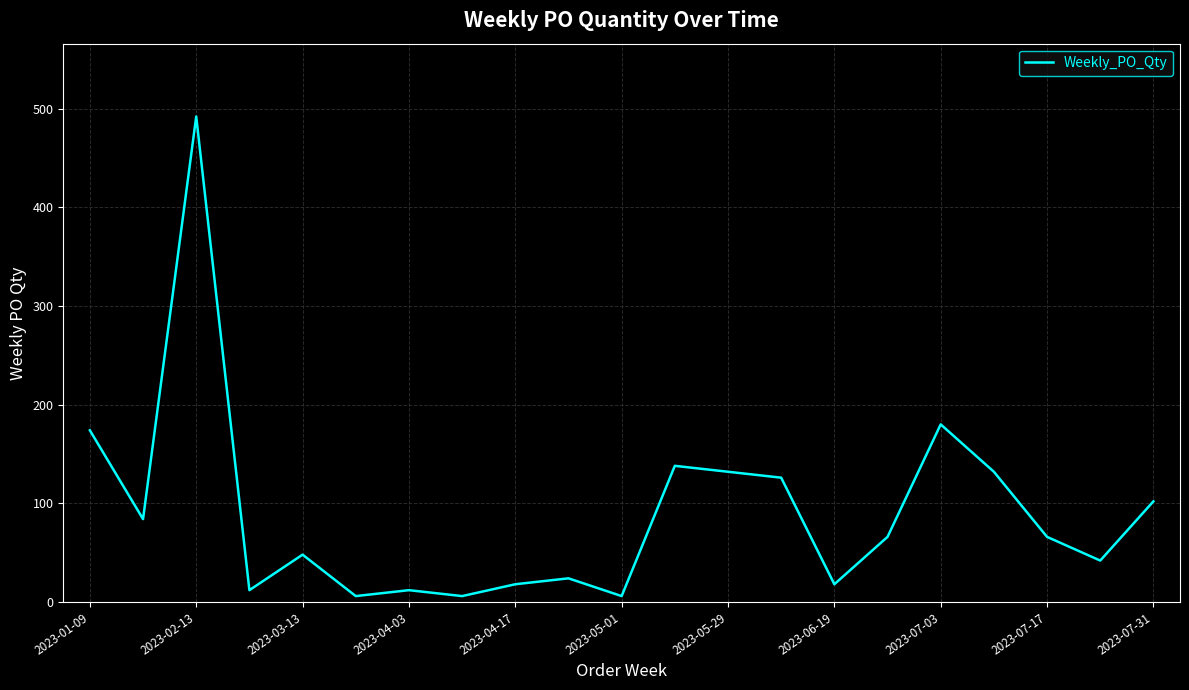

What is the greatest value displayed?

492